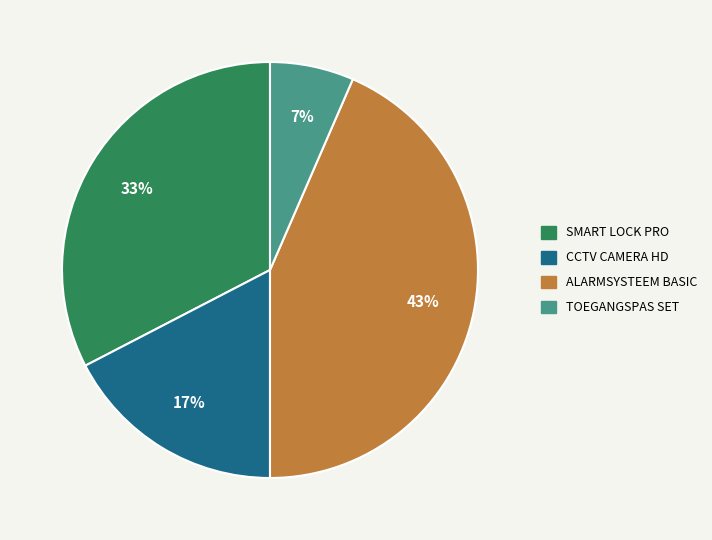

To the nearest percent, what is the average slice percentage?

25%